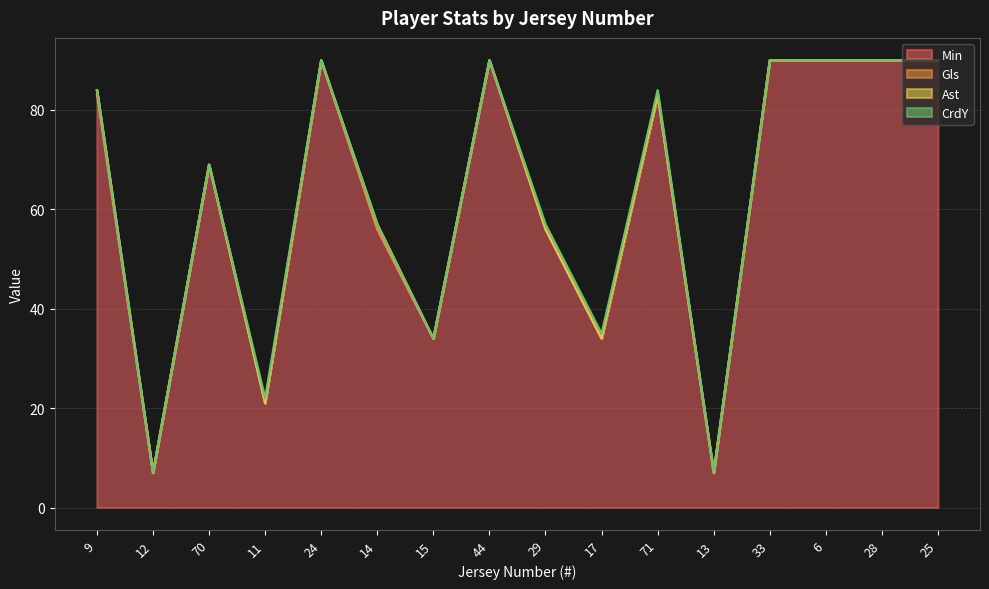

What is the highest value of the Min series?

90